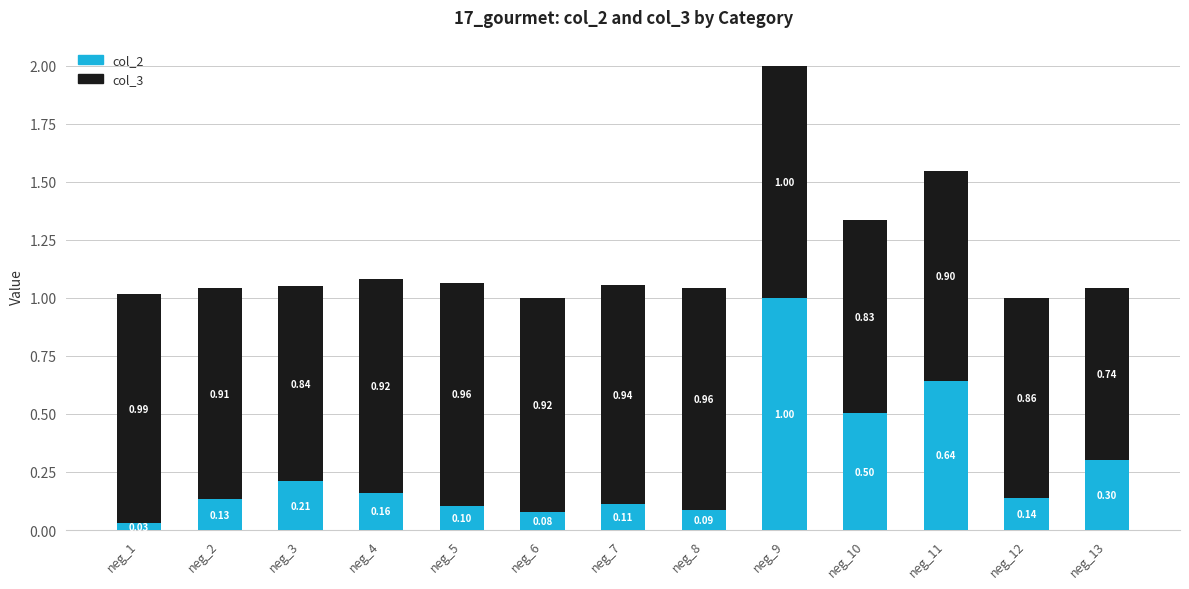

What is the sum of all col_2 values?

3.5